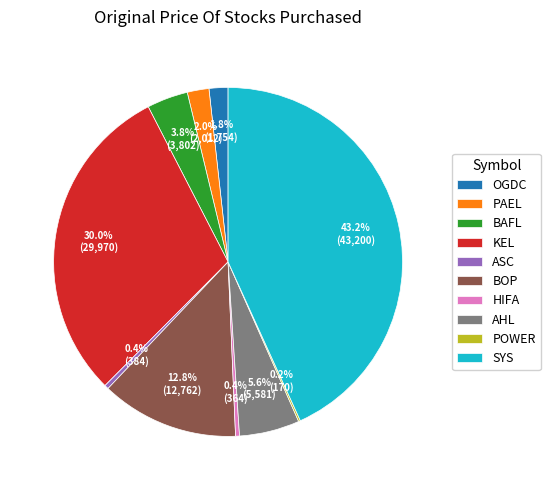

Between PAEL and SYS, which is larger?

SYS